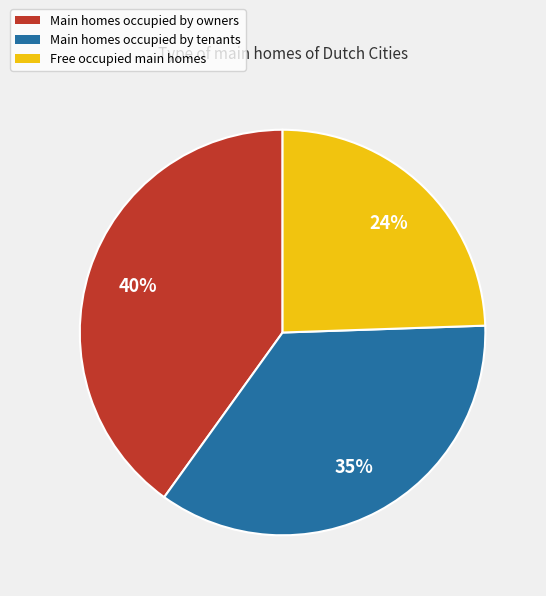

Does any single category account for the majority?

No